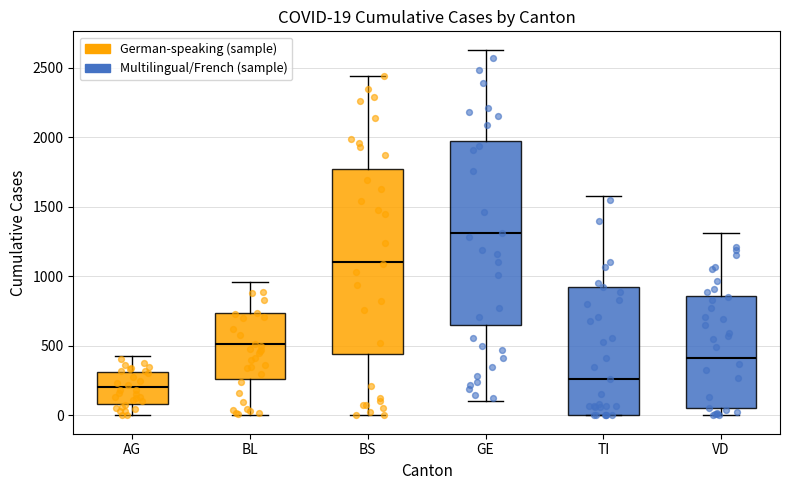

Which box has the lowest median line?

AG